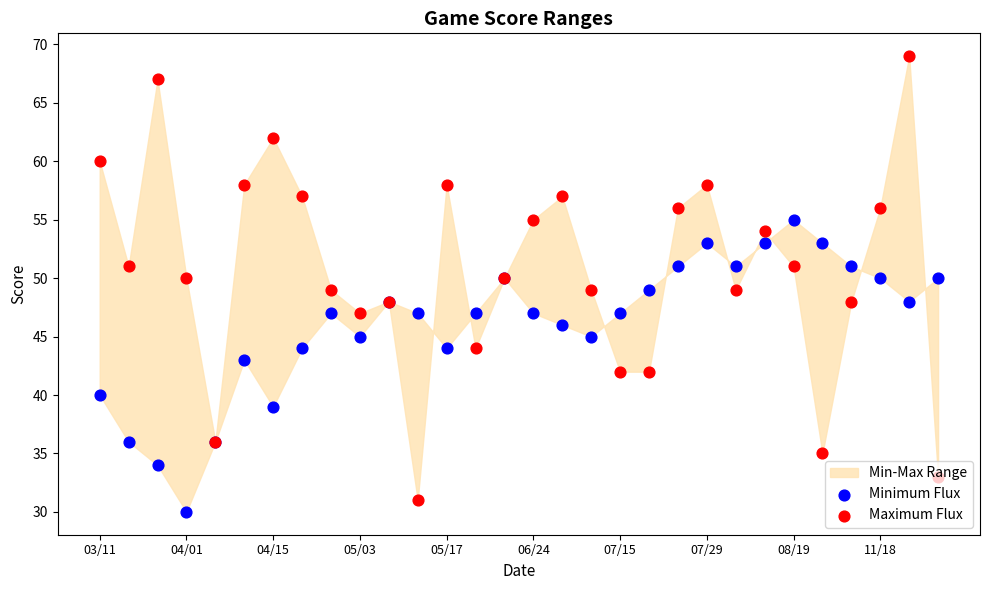

Is the value of Minimum Flux at 13 greater than the value of Maximum Flux at 21?

No